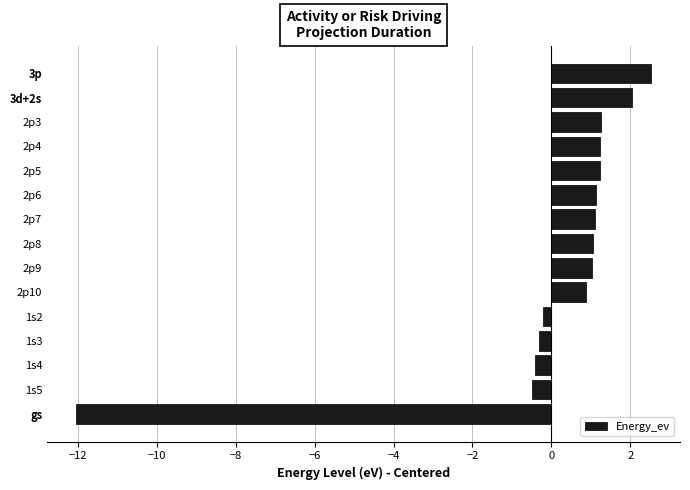

Which category has the lowest value across all series?

gs